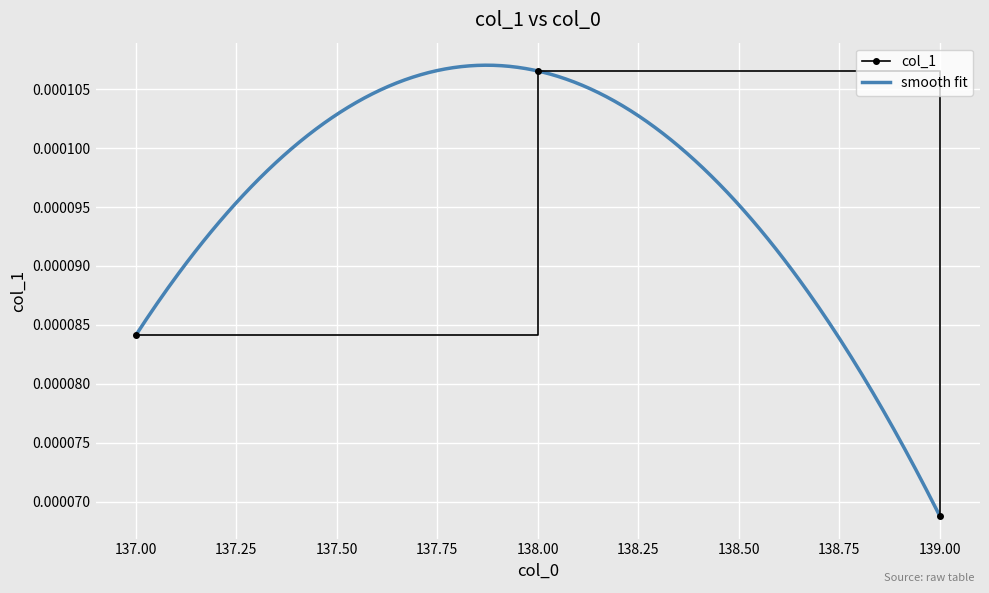

Where is the data nearest to the value 0?

139